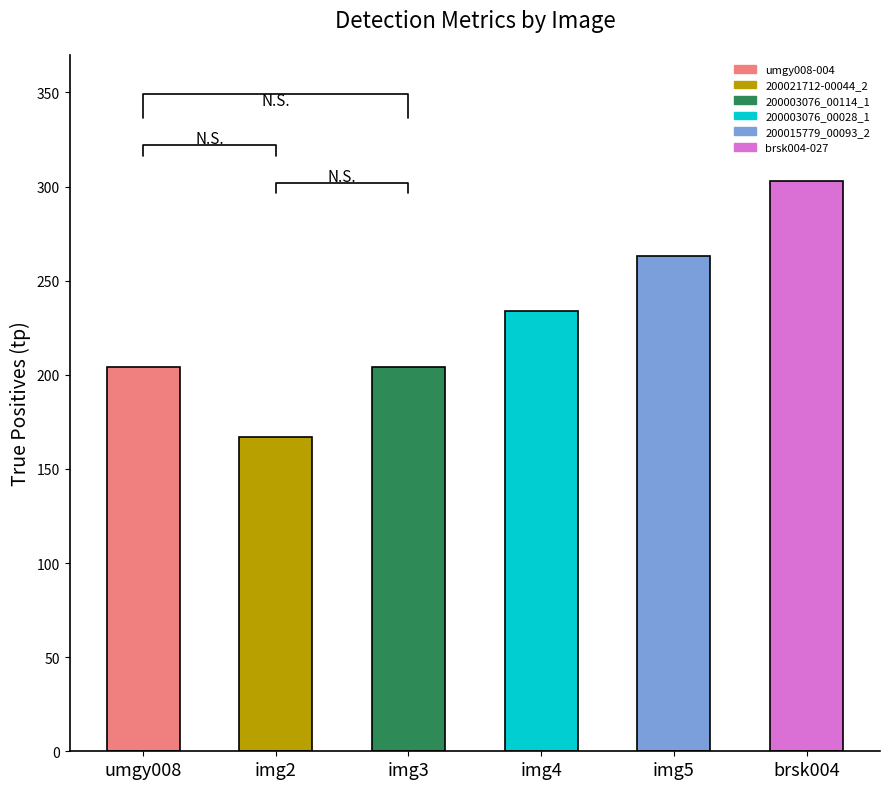

True or false: the data shows 204 at img3.

True